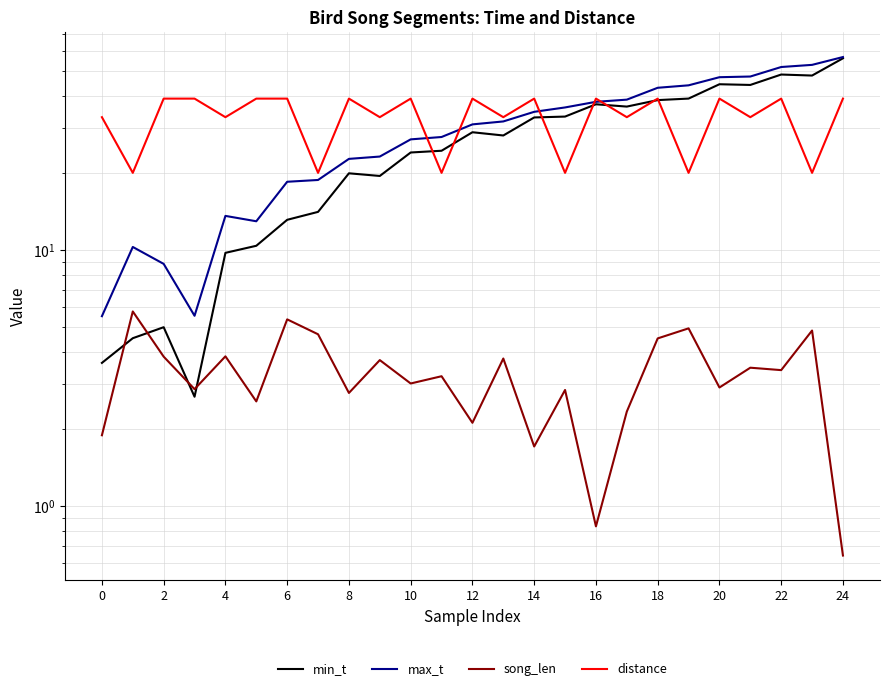

Which series changed the most between 19 and 21?

distance